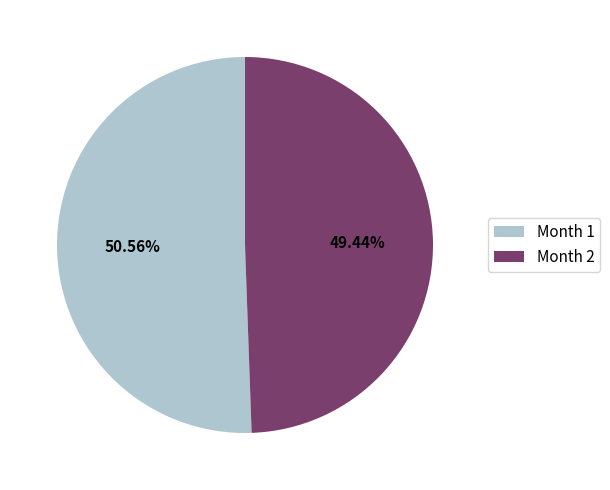

How many segments does this pie chart have?

2